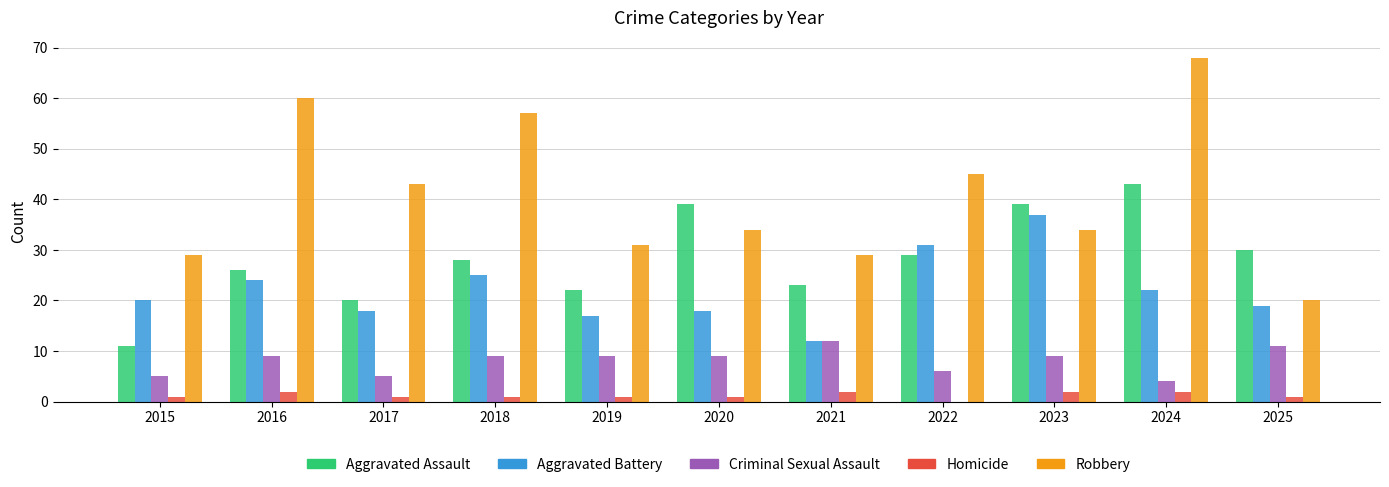

Where is Aggravated Battery nearest to the value 24?

2016